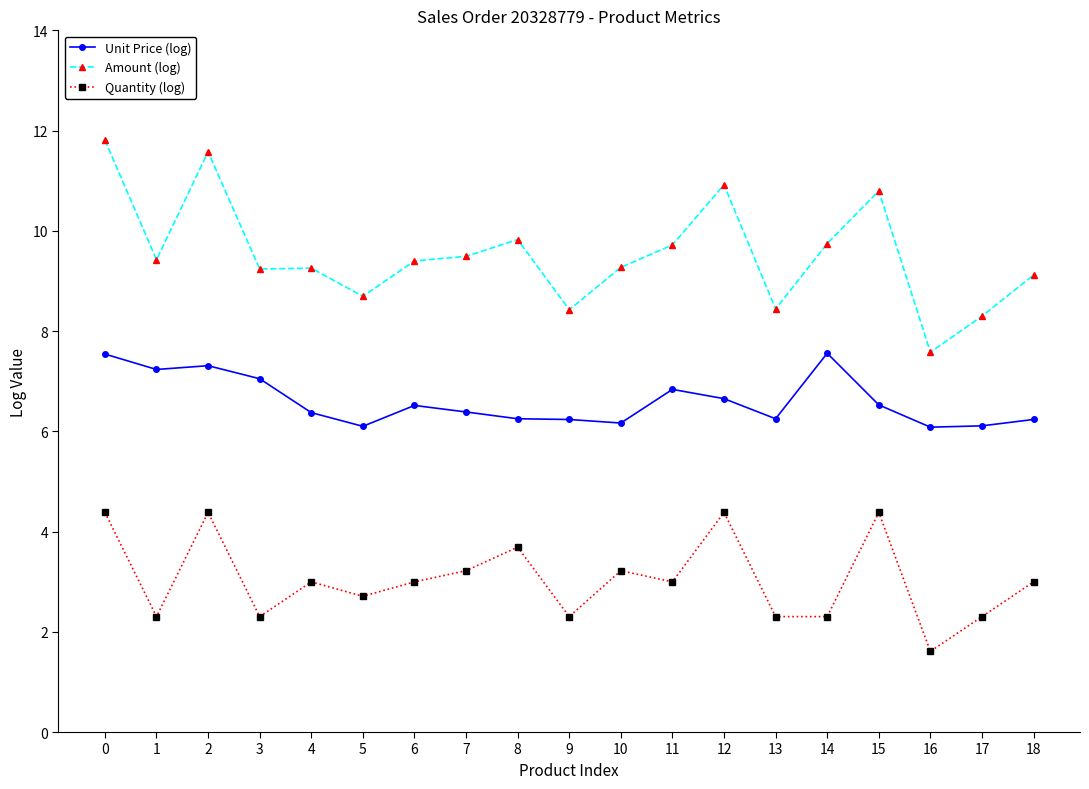

True or false: Quantity (log) has more than 1 interior local peaks.

True